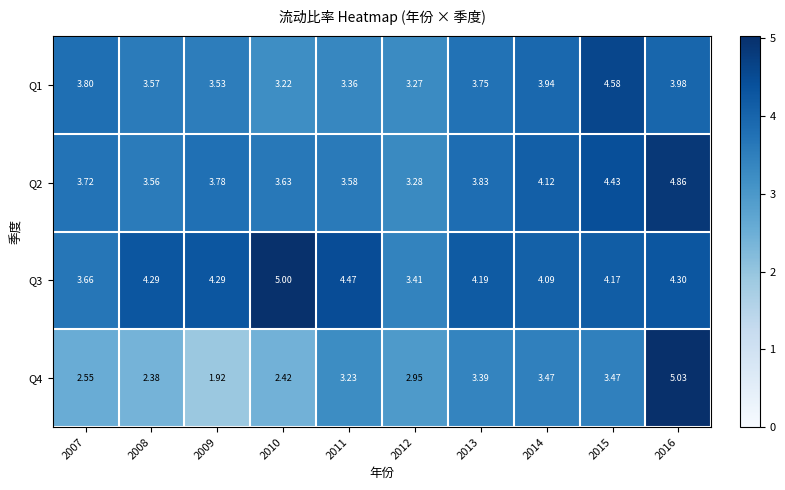

Is the value of Q3 at 2015 greater than the value of Q1 at 2007?

Yes